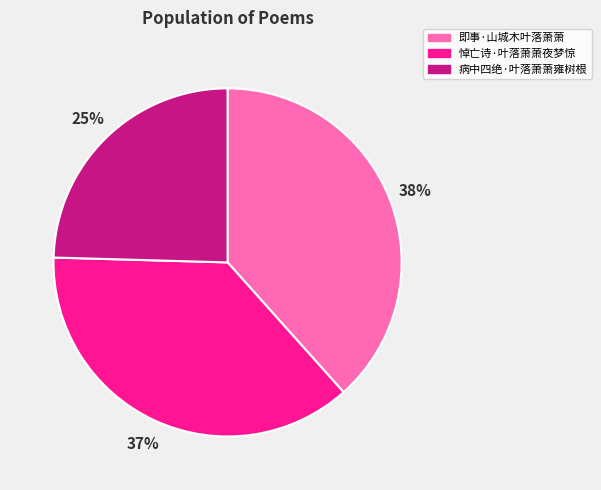

Does any single category account for the majority?

No